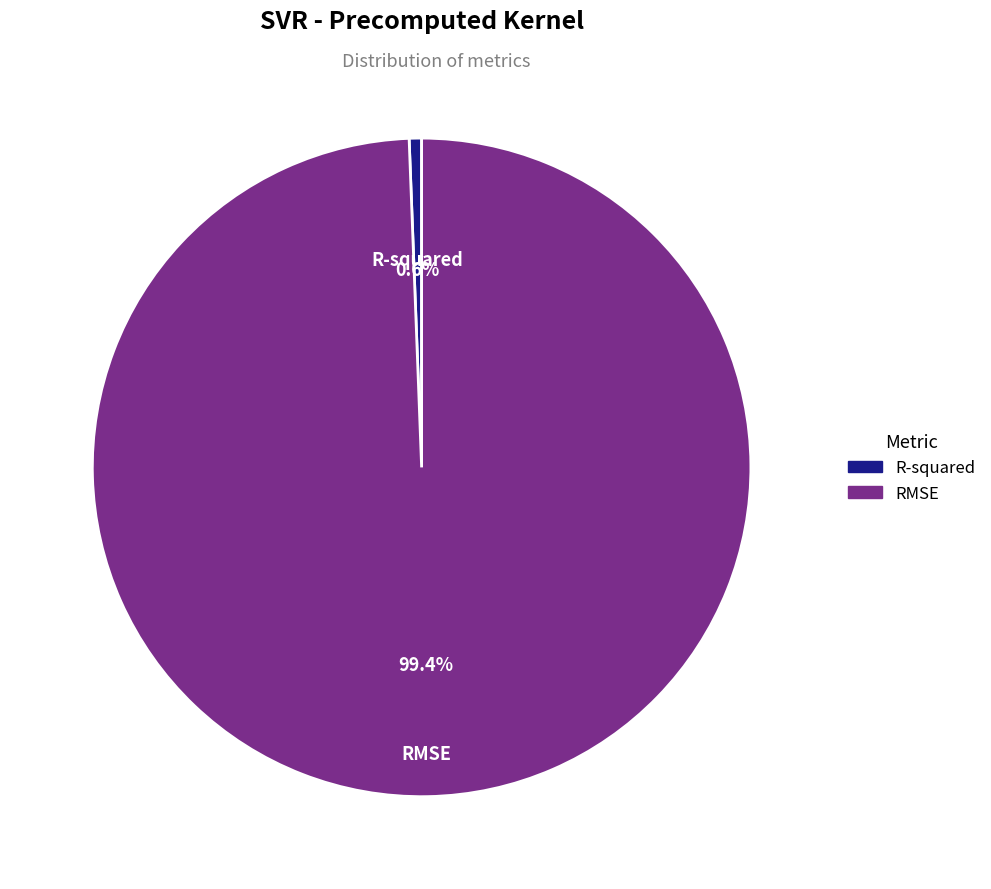

True or false: R-squared accounts for 1% of the total.

True